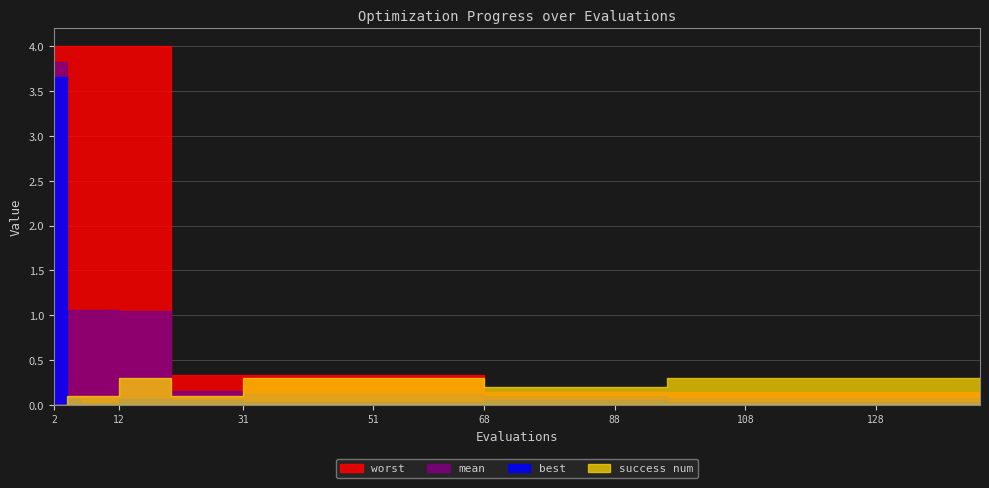

How many lines are shown in the chart?

4